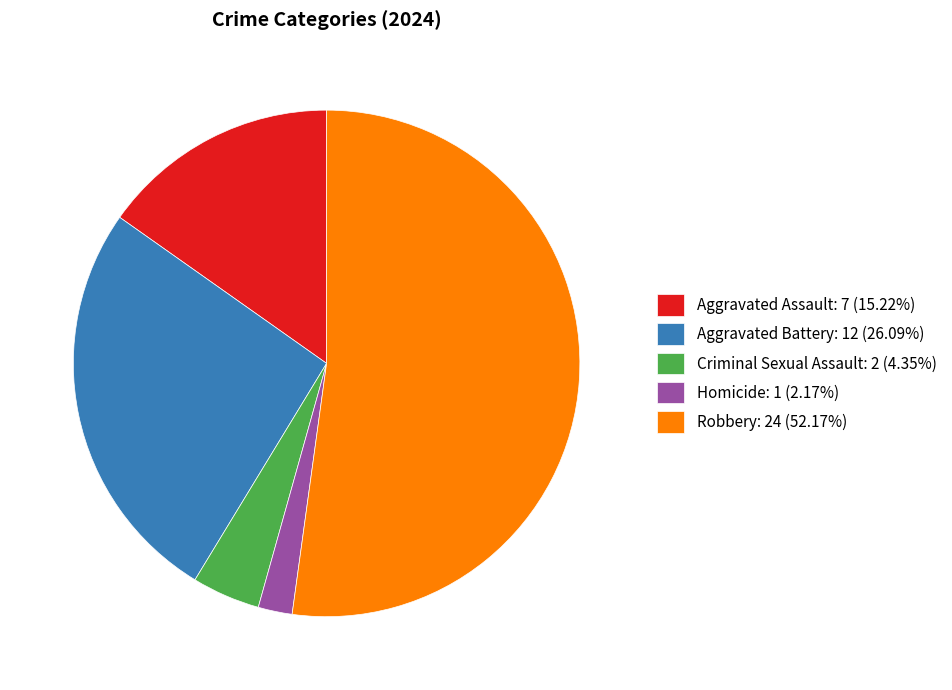

Count the number of slices in the pie.

5